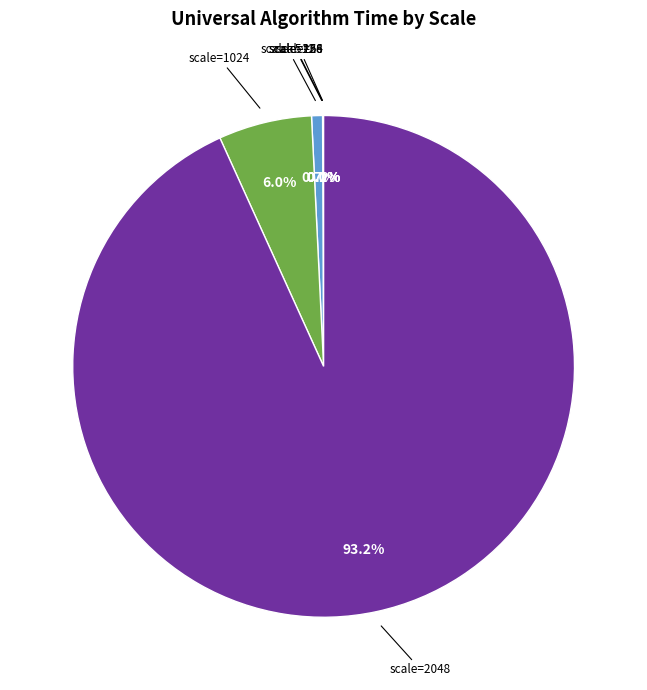

Is there a majority slice in this chart?

Yes